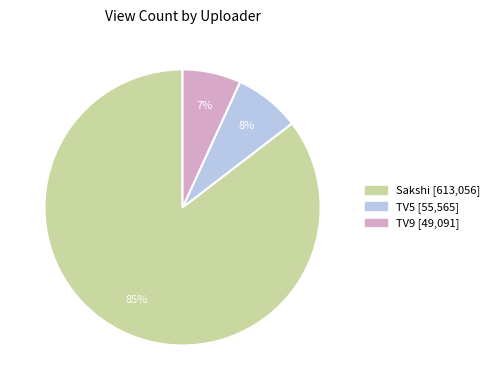

The Sakshi slice represents 80% of the pie. True or false?

False